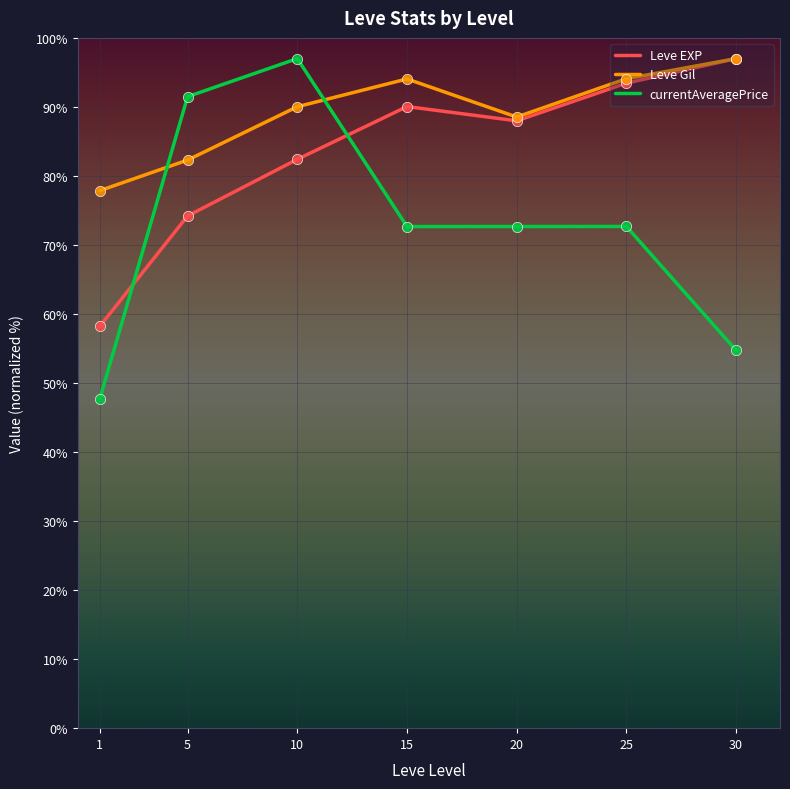

At how many categories does at least one series exceed 80?

6